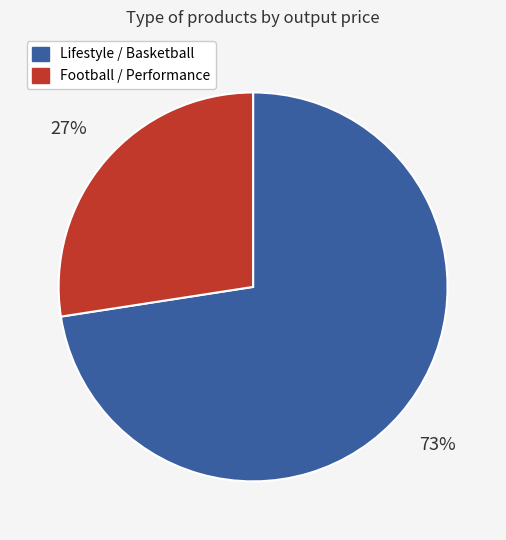

Is there a majority slice in this chart?

Yes